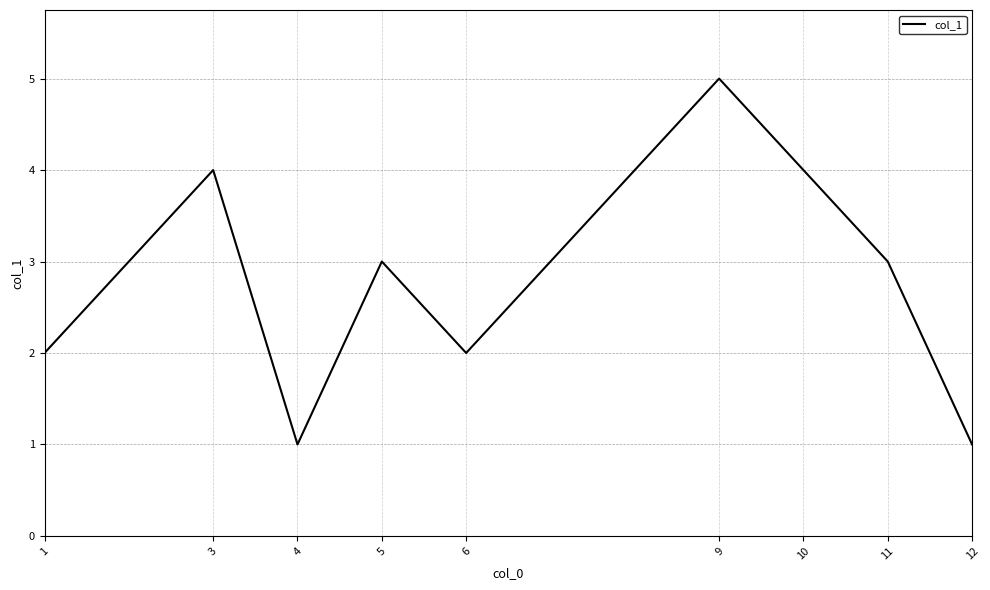

How many values are between 2 and 4?

6